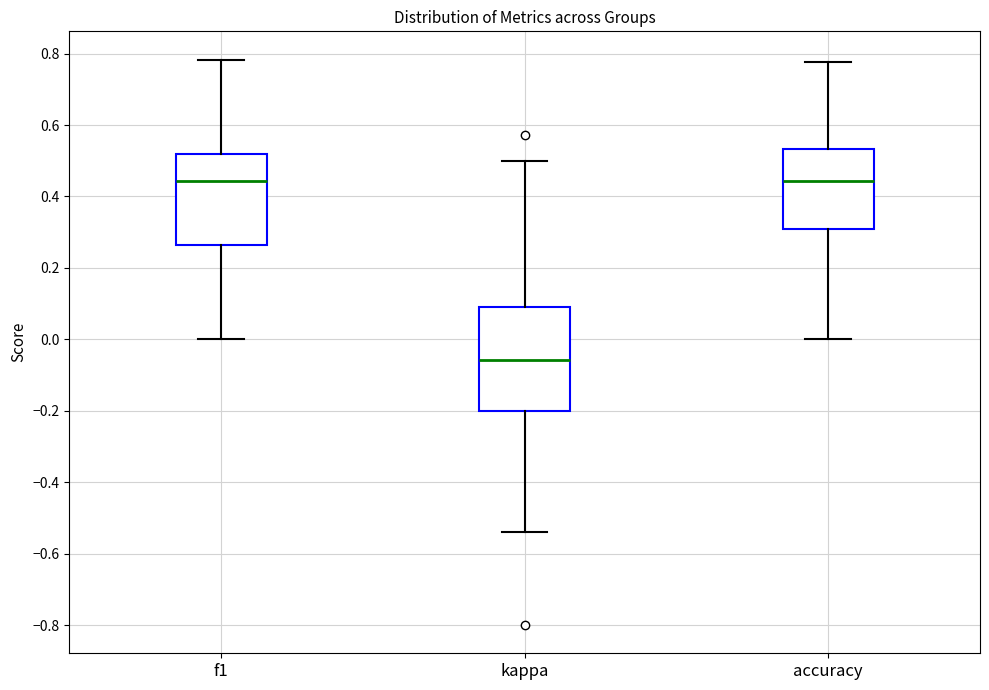

Which box is the tallest, from its lower edge to its upper edge?

kappa